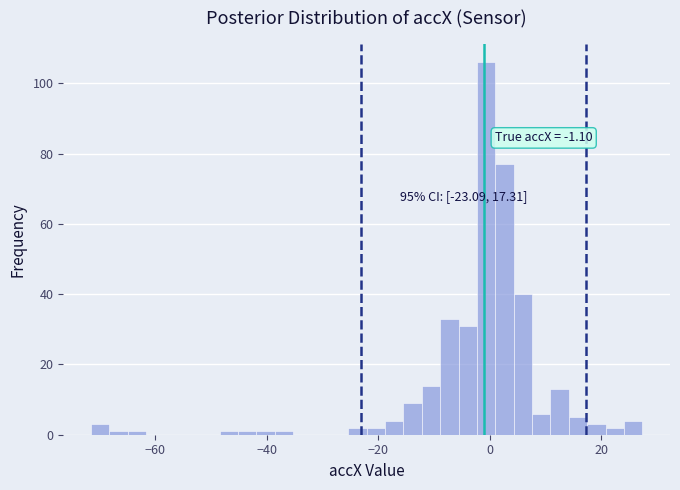

Read against the x-axis, roughly where is the centre of the tallest bar?

0